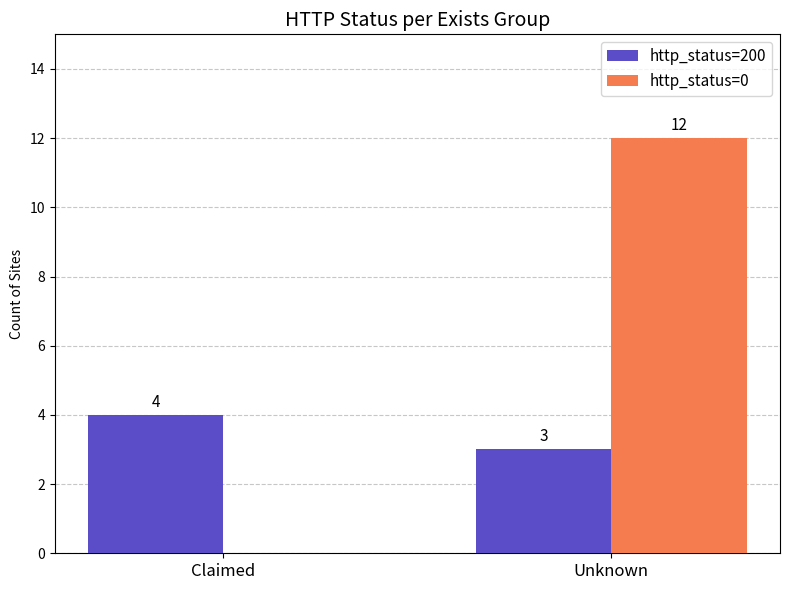

Is the value of http_status=0 at Claimed greater than the value of http_status=200 at Claimed?

No